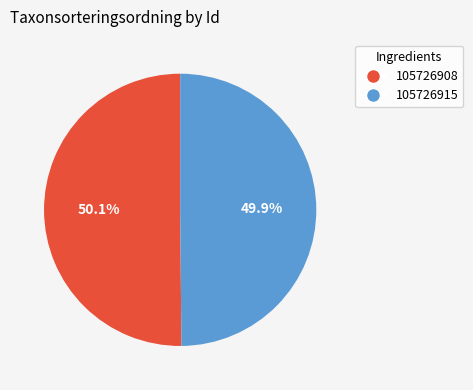

Do 105726908 and 105726915 together represent more than half of the pie?

Yes